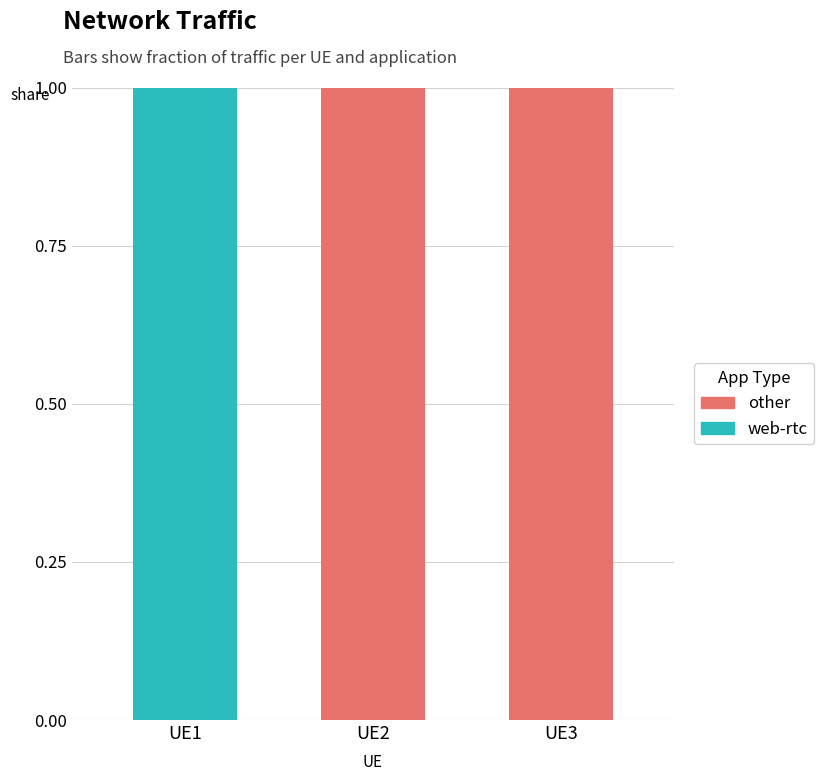

At which label does web-rtc reach its peak?

UE1